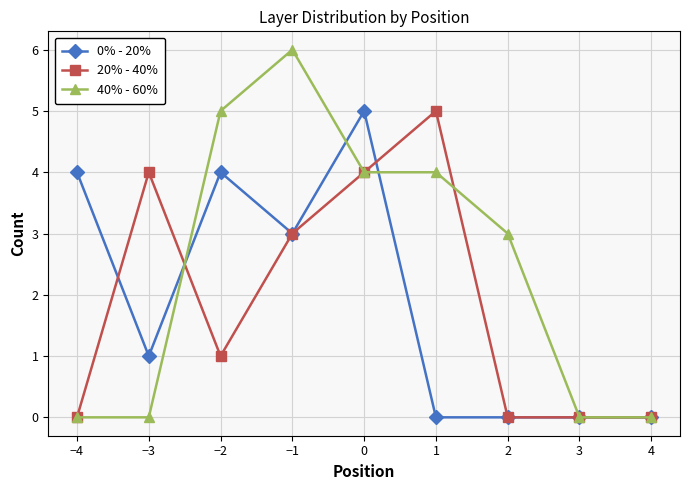

Is it true that 20% - 40% equals 3 at −1?

True